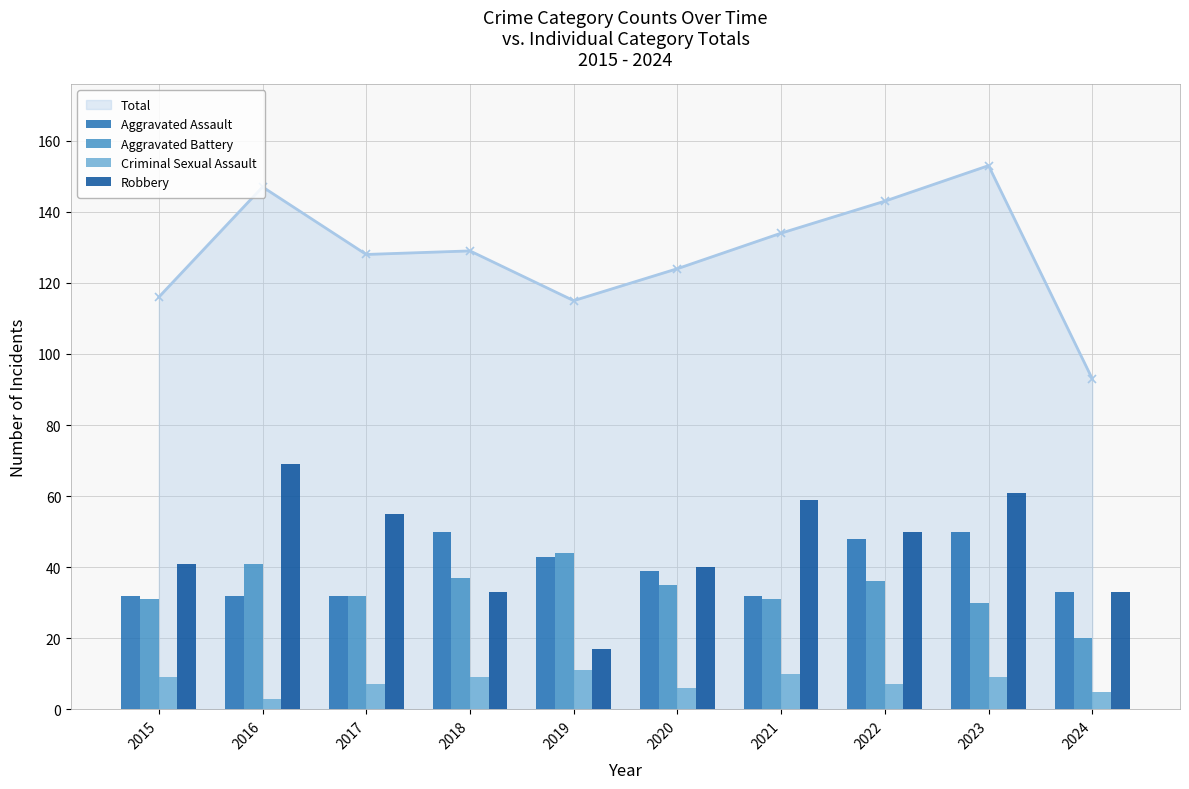

Which category has the lowest value in the Total series?

2024